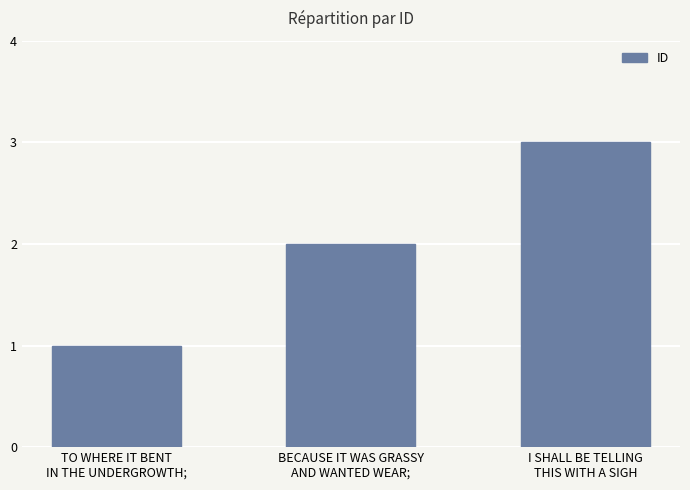

Reading left to right, what are all the values shown in this chart?

1	2	3